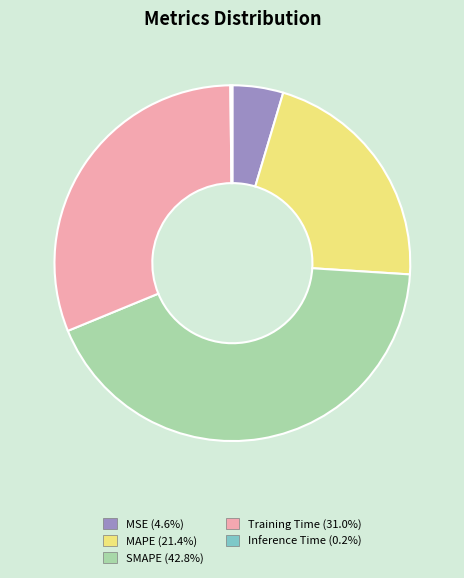

Which slice is the largest?

SMAPE